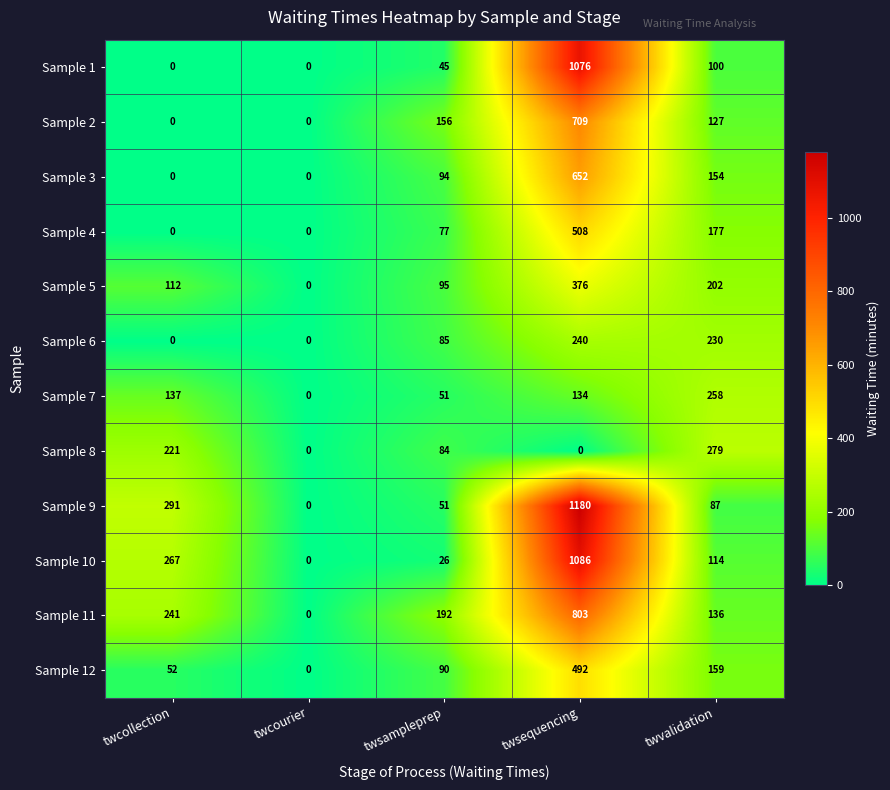

Which series changed the most between twcourier and twsampleprep?

Sample 11